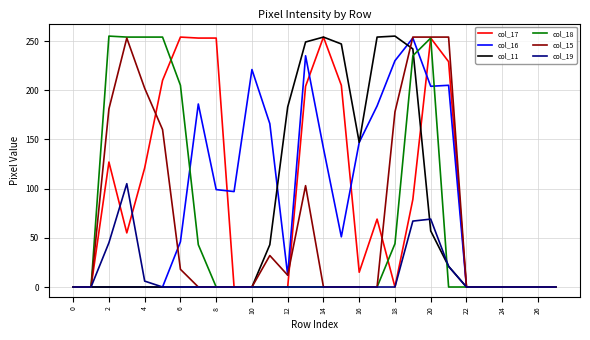

What are all the series names shown in the legend?

col_17, col_16, col_11, col_18, col_15, col_19